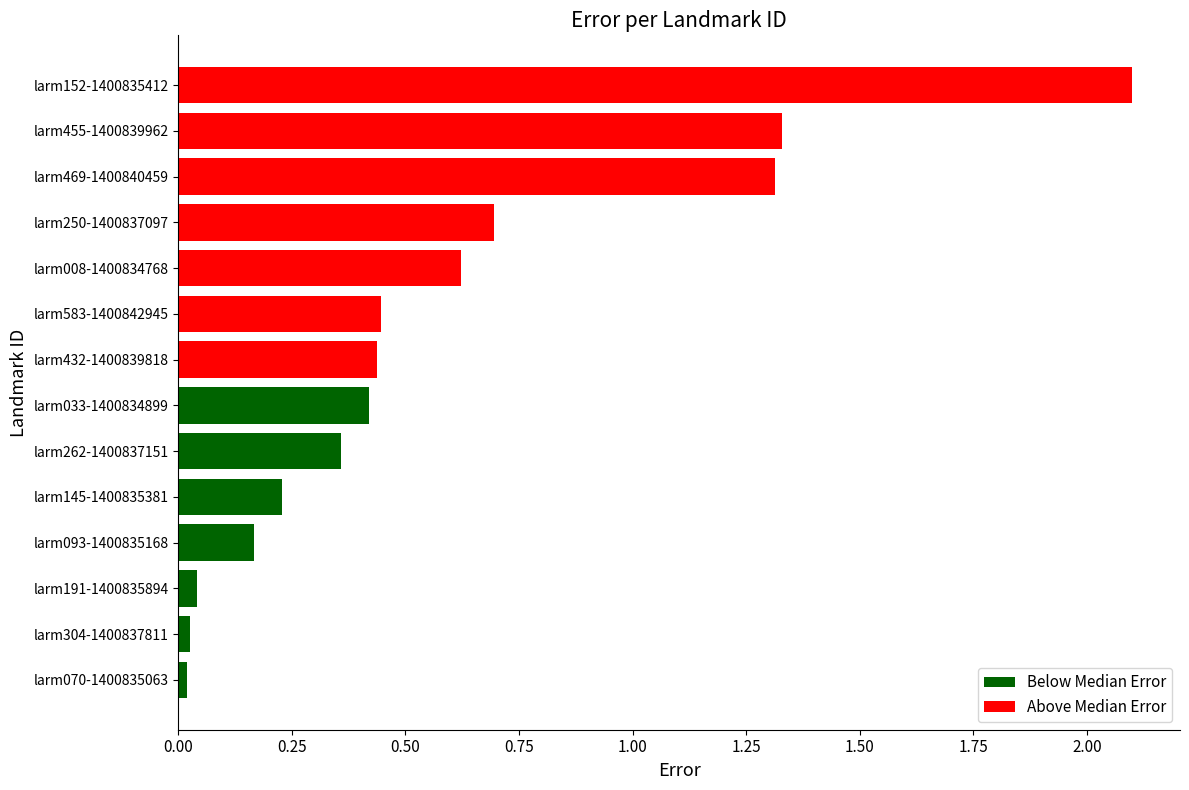

Which has a higher value, larm469-1400840459 or larm152-1400835412?

larm152-1400835412